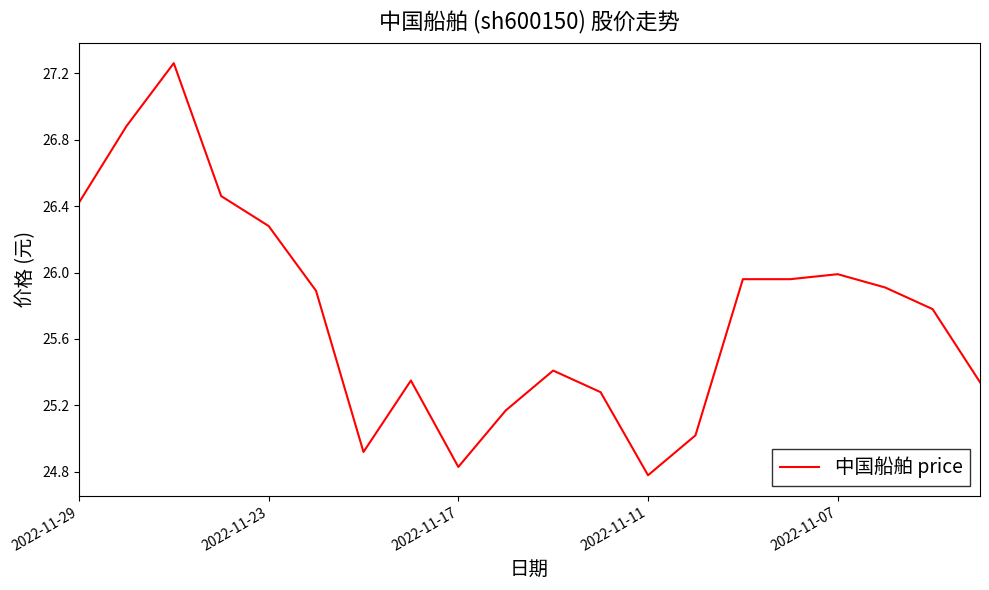

What is the difference between the maximum and minimum values?

2.5